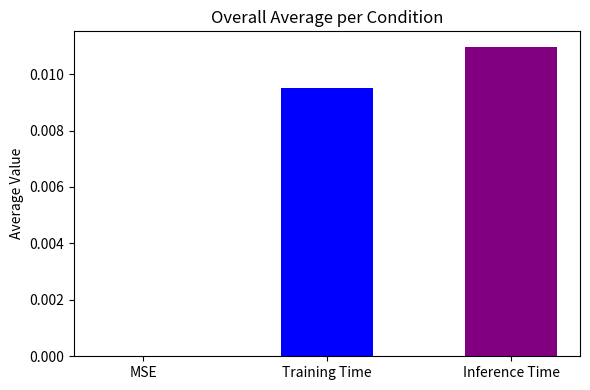

How many distinct data groups are displayed?

2